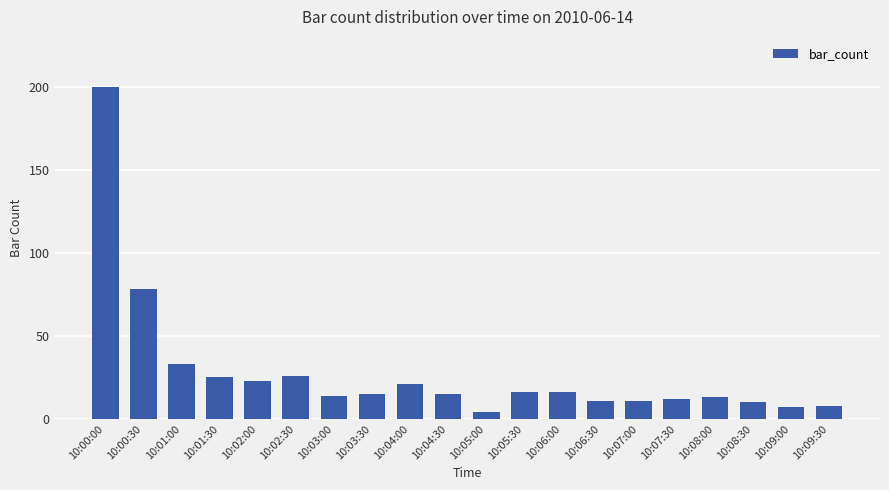

Count the number of data series in this chart.

1